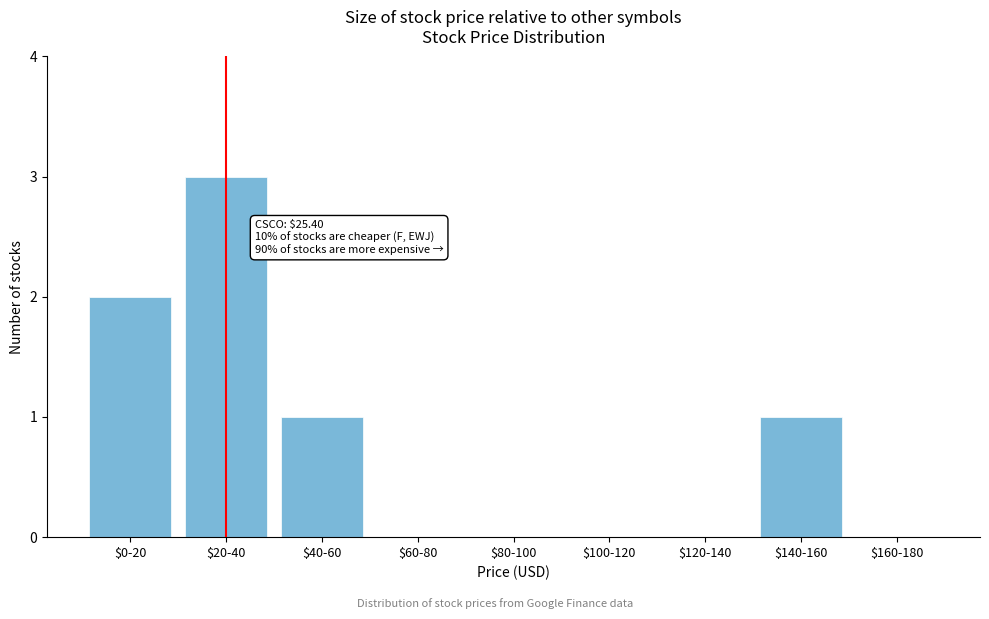

What is the maximum value shown in the chart?

3